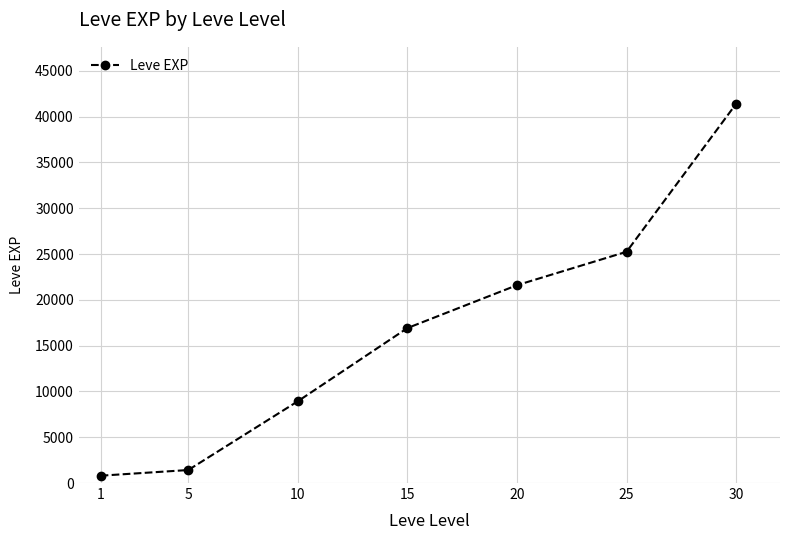

What is the difference between the maximum and second lowest values?

39990